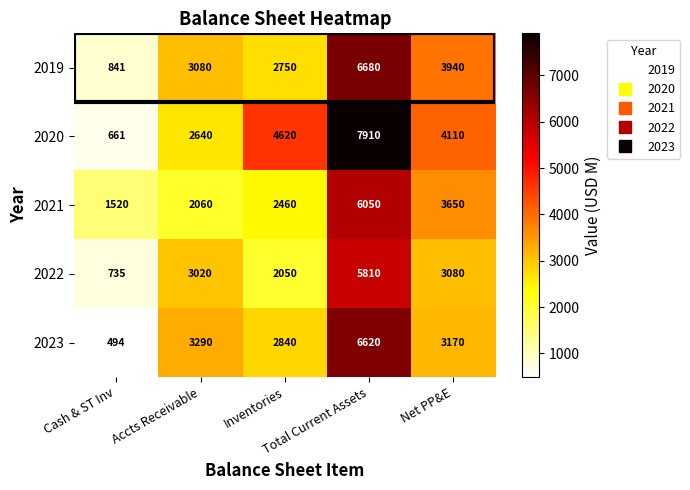

Which series has the largest total across all categories?

2020